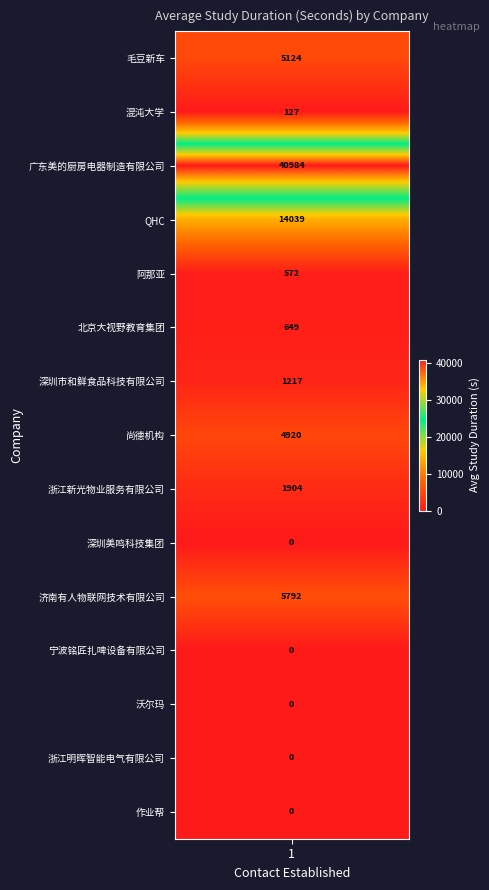

What is the difference between the maximum and minimum values?

40984.0